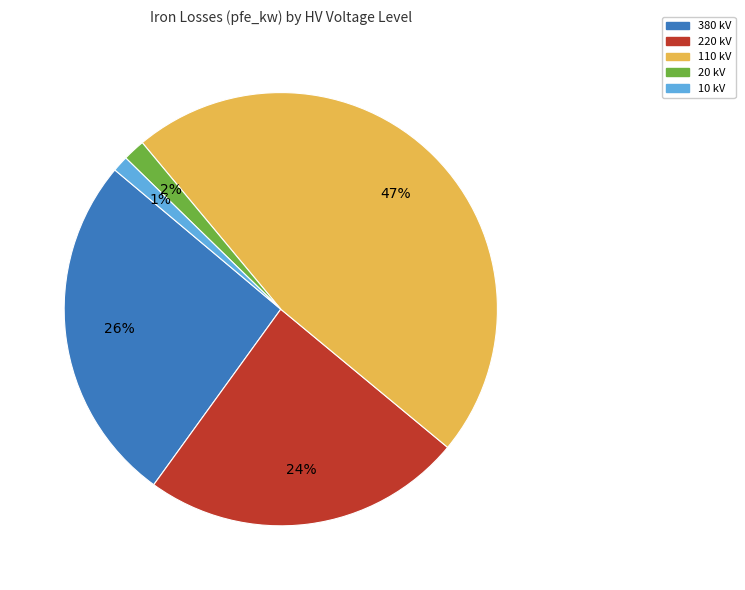

True or false: 380 kV accounts for 17% of the total.

False